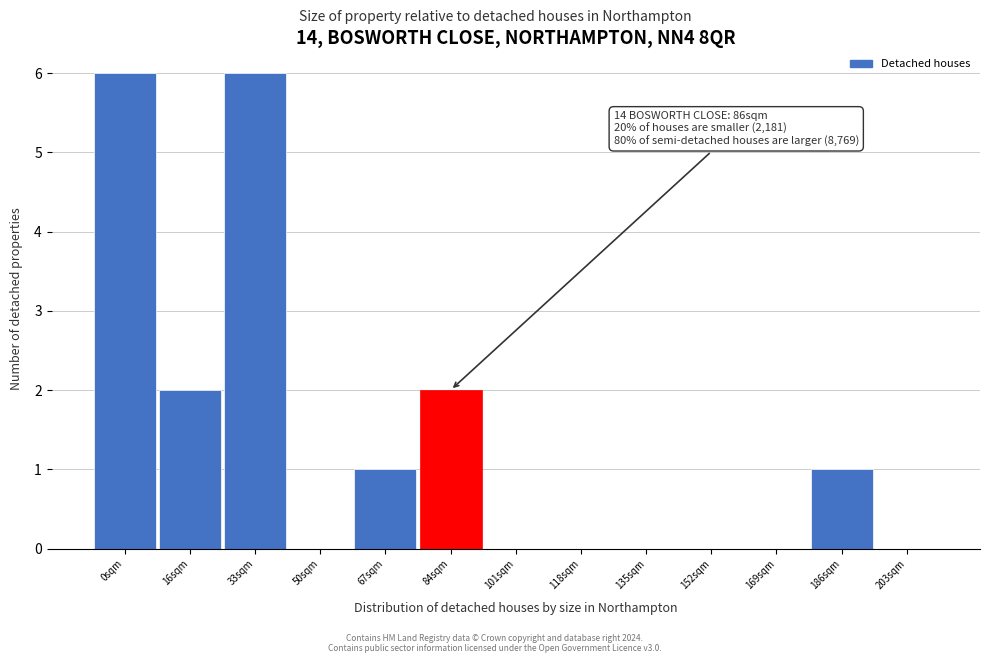

Reading left to right, list all the values displayed in this chart.

0sqm=6	16sqm=2	33sqm=6	50sqm=0	67sqm=1	84sqm=2	101sqm=0	118sqm=0	135sqm=0	152sqm=0	169sqm=0	186sqm=1	203sqm=0